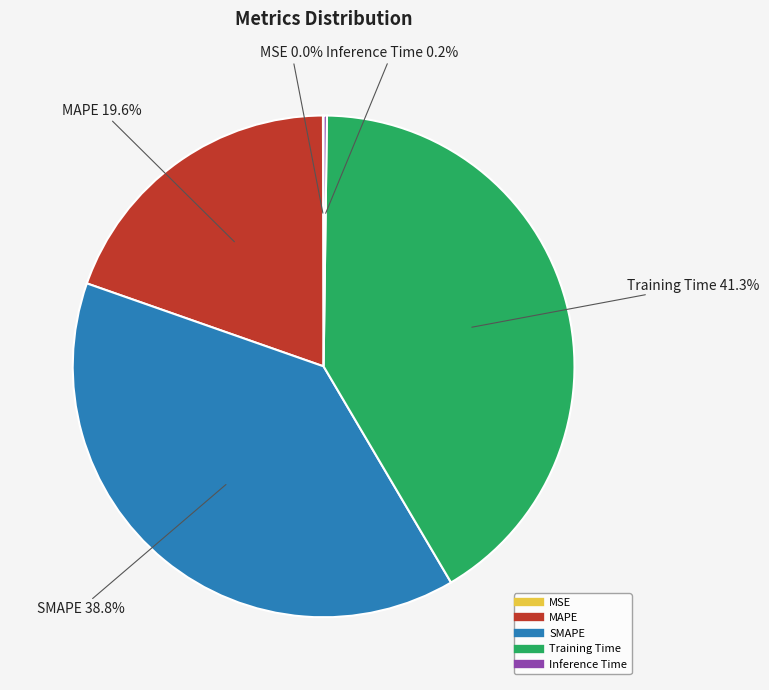

What percentage is NOT represented by SMAPE?

61.2%